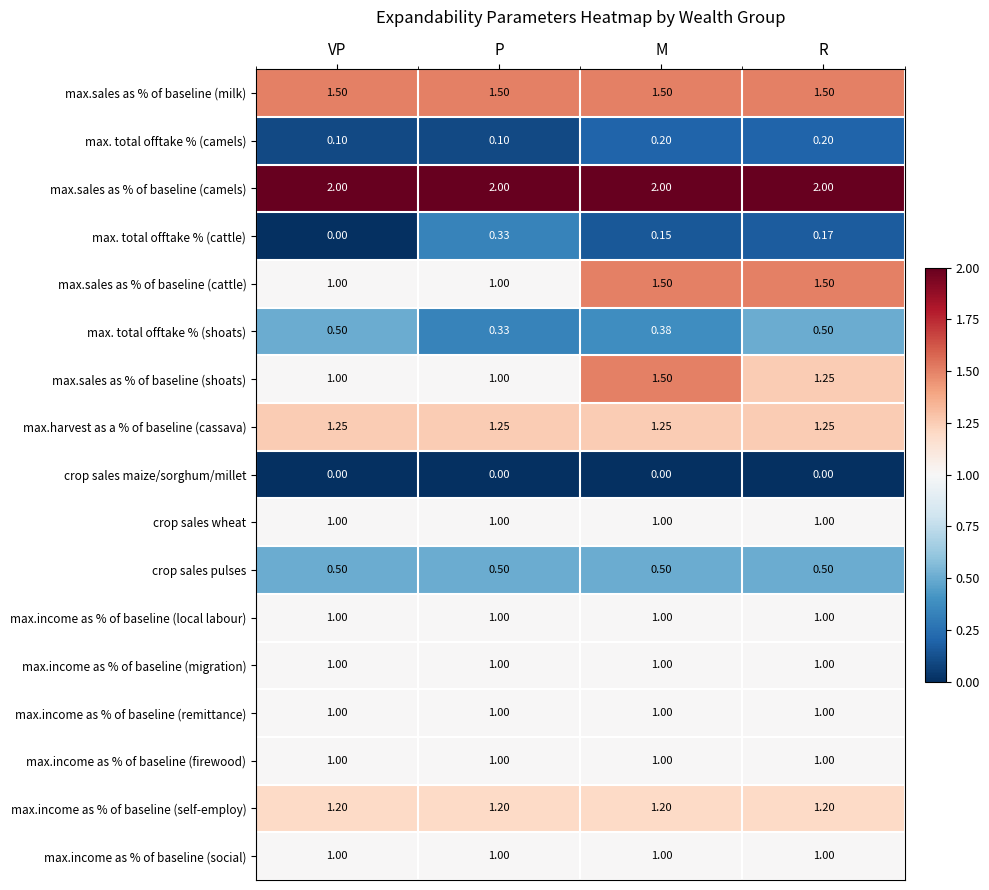

Which category has the highest value in the max. total offtake % (cattle) series?

P